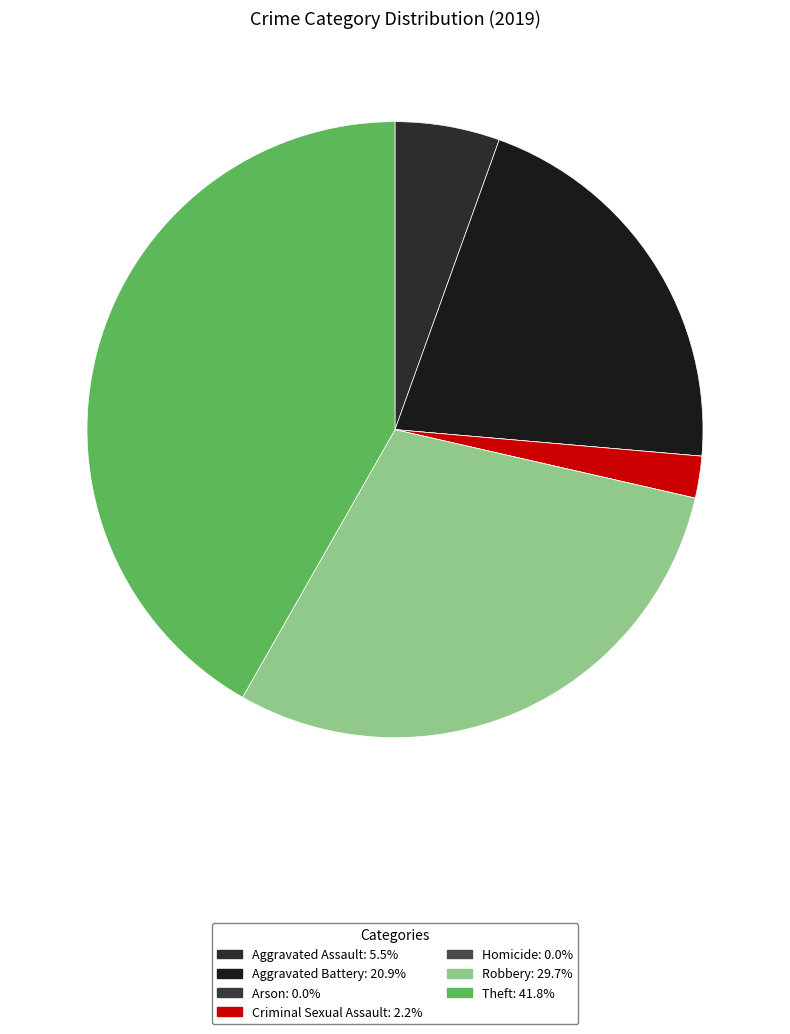

Rank the categories by value from highest to lowest.

Theft, Robbery, Aggravated Battery, Aggravated Assault, Criminal Sexual Assault, Arson, Homicide